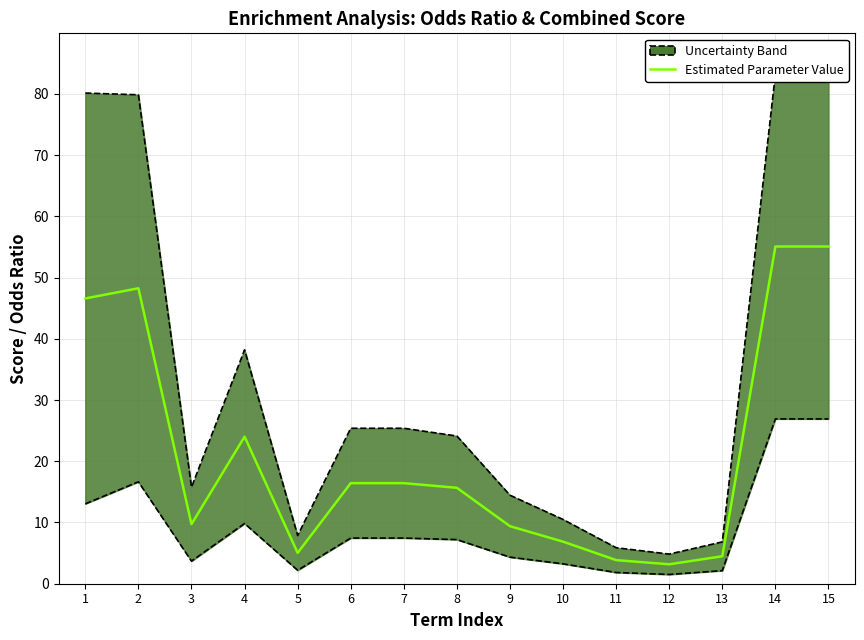

What is the sum of the values at 3 and 6?

26.1